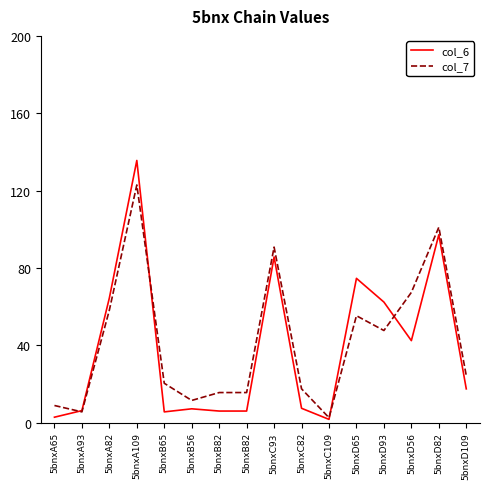

What is the label of the 4th point from the right?

5bnxD93